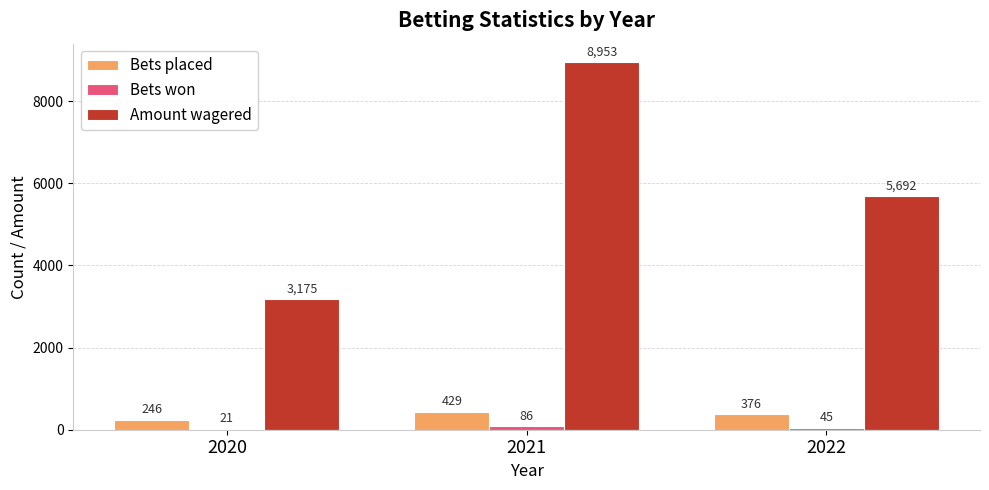

At which category is the sum across all series the highest?

2021